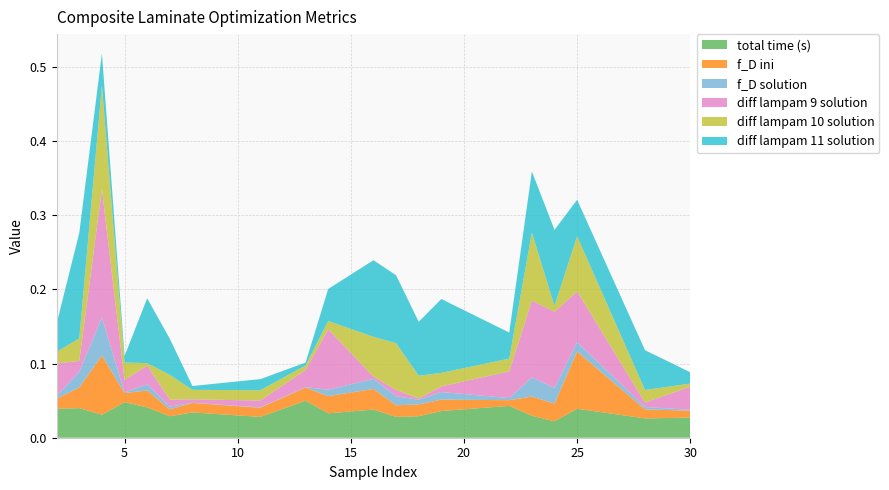

Reading left to right, transcribe all the data shown in this chart.

total time (s): 2=0.0	3=0.0	4=0.0	5=0.0	6=0.0	7=0.0	8=0.0	11=0.0	13=0.0	14=0.0	16=0.0	17=0.0	18=0.0	19=0.0	22=0.0	23=0.0	24=0.0	25=0.0	28=0.0	30=0.0
f_D ini: 2=0.0	3=0.0	4=0.1	5=0.0	6=0.0	7=0.0	8=0.0	11=0.0	13=0.0	14=0.0	16=0.0	17=0.0	18=0.0	19=0.0	22=0.0	23=0.0	24=0.0	25=0.1	28=0.0	30=0.0
f_D solution: 2=0.0	3=0.0	4=0.1	5=0.0	6=0.0	7=0.0	8=0.0	11=0.0	13=0.0	14=0.0	16=0.0	17=0.0	18=0.0	19=0.0	22=0.0	23=0.0	24=0.0	25=0.0	28=0.0	30=0.0
diff lampam 9 solution: 2=0.0	3=0.0	4=0.2	5=0.0	6=0.0	7=0.0	8=0.0	11=0.0	13=0.0	14=0.1	16=0.0	17=0.0	18=0.0	19=0.0	22=0.0	23=0.1	24=0.1	25=0.1	28=0.0	30=0.0
diff lampam 10 solution: 2=0.0	3=0.0	4=0.1	5=0.0	6=0.0	7=0.0	8=0.0	11=0.0	13=0.0	14=0.0	16=0.1	17=0.1	18=0.0	19=0.0	22=0.0	23=0.1	24=0.0	25=0.1	28=0.0	30=0.0
diff lampam 11 solution: 2=0.0	3=0.1	4=0.0	5=0.0	6=0.1	7=0.0	8=0.0	11=0.0	13=0.0	14=0.0	16=0.1	17=0.1	18=0.1	19=0.1	22=0.0	23=0.1	24=0.1	25=0.0	28=0.1	30=0.0